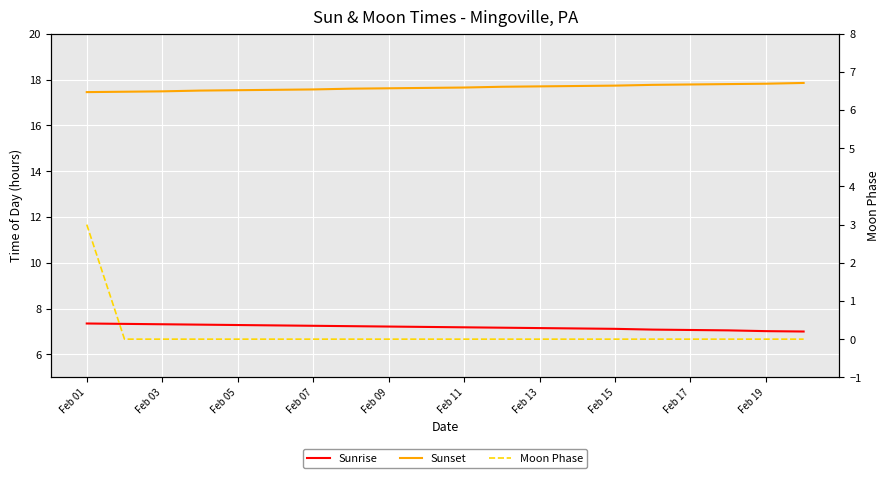

Between Feb 09 and Feb 15, which series saw the biggest shift?

Sunset